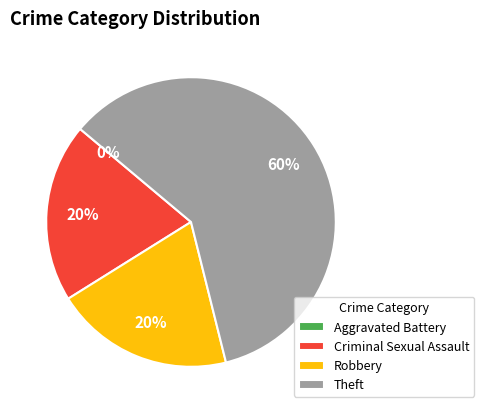

Do Robbery and Aggravated Battery together represent more than half of the pie?

No